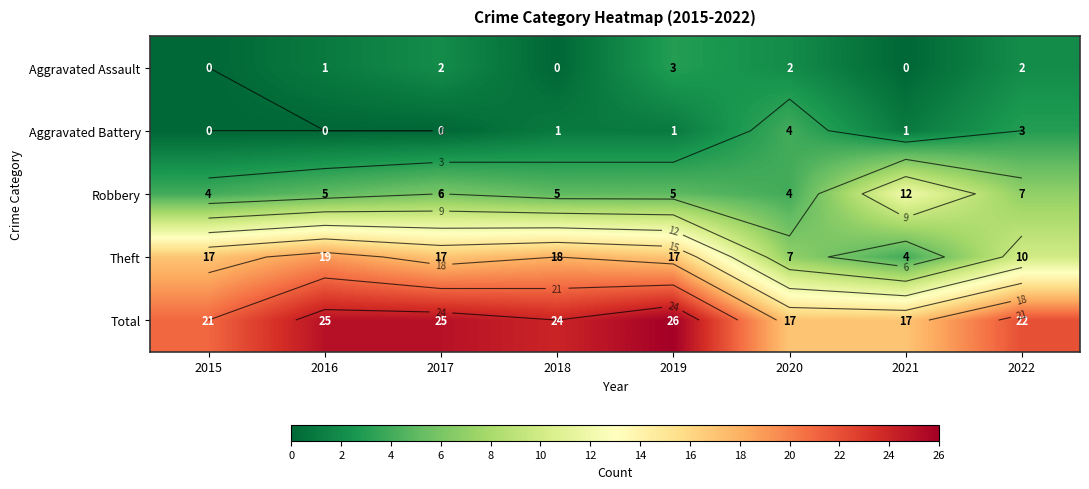

The Theft series shows 13 at 2022. True or false?

False